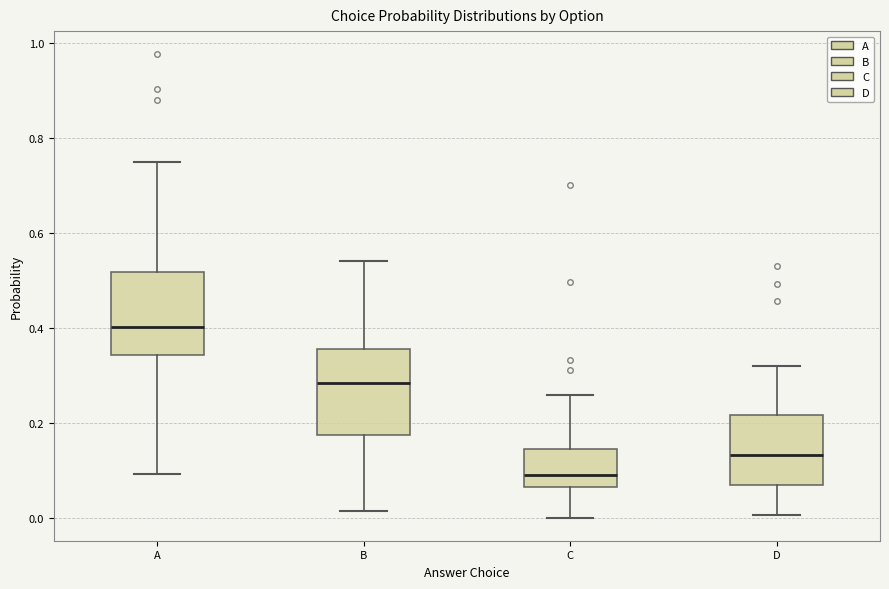

Reading left to right, read every box against the y-axis: the position of its median line, the range the box covers, and the ends of its whiskers. The values are not printed on the chart, so give them approximately, as read against the axis.

A: median 0.40, box 0.34 to 0.52, whiskers 0.10 to 0.74
B: median 0.28, box 0.18 to 0.36, whiskers 0.02 to 0.54
C: median 0.10, box 0.06 to 0.14, whiskers 0.00 to 0.26
D: median 0.14, box 0.08 to 0.22, whiskers 0.00 to 0.32